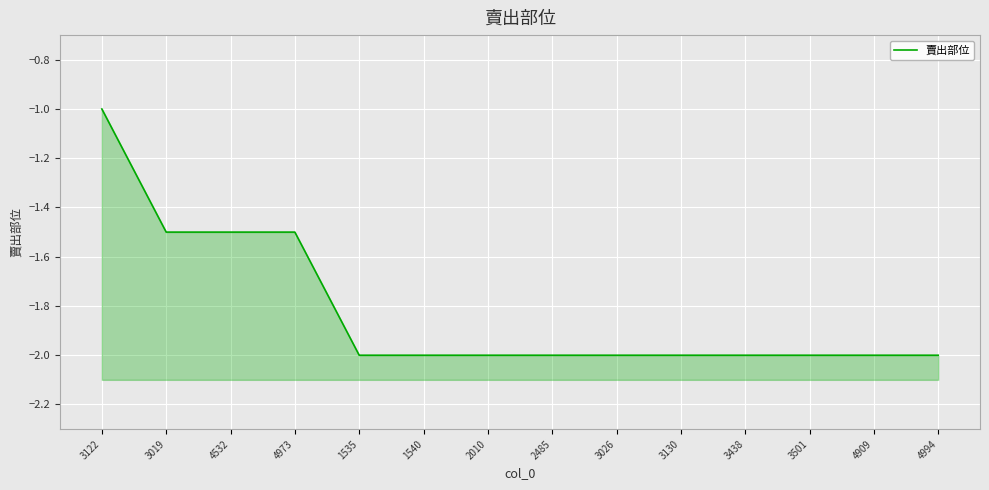

How many values are between -2 and -1?

14